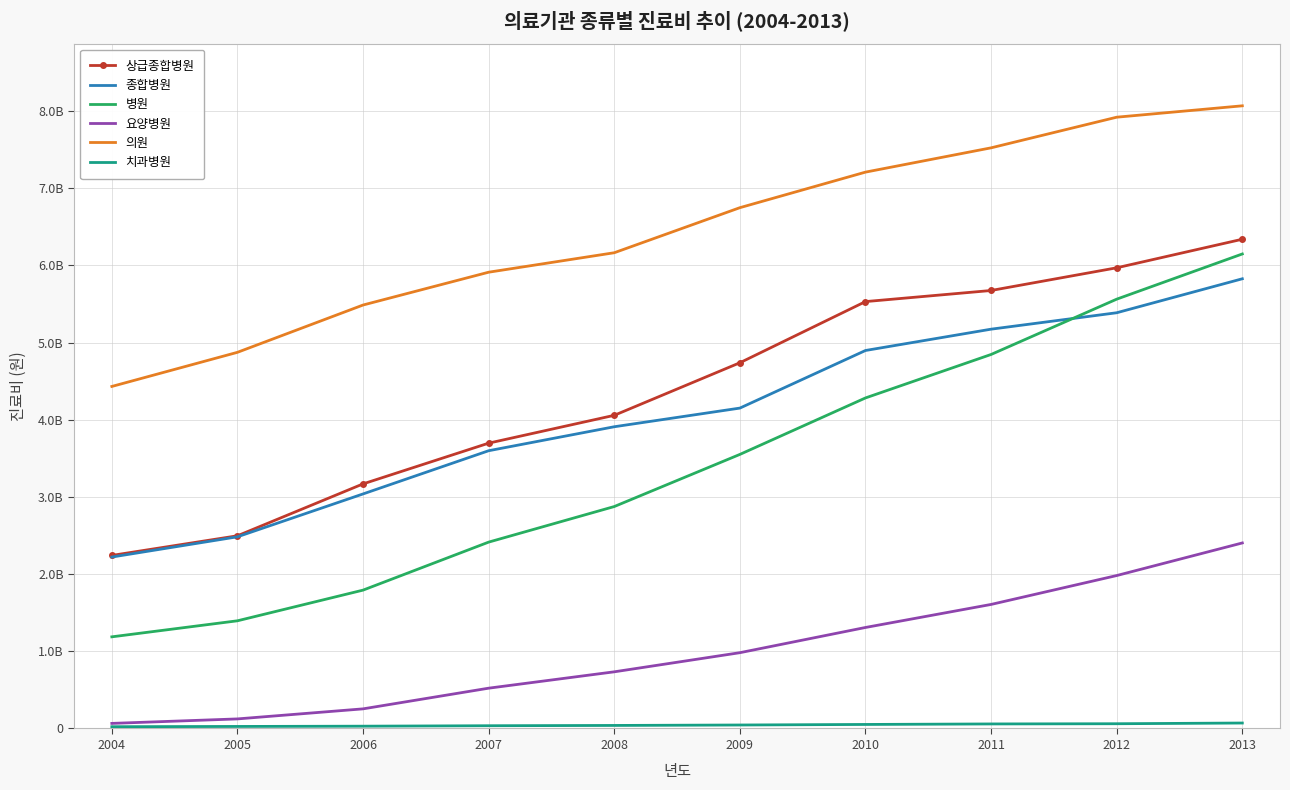

How many lines are shown in the chart?

6